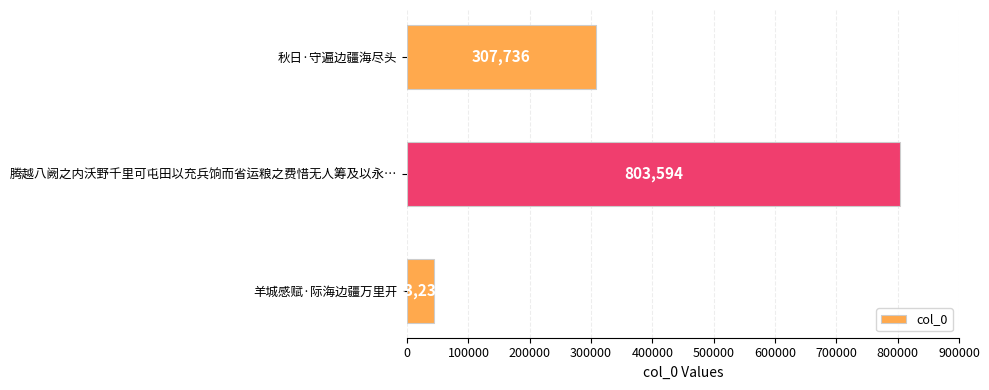

What is the approximate value at 羊城感赋·际海边疆万里开, to the nearest 50?

43250